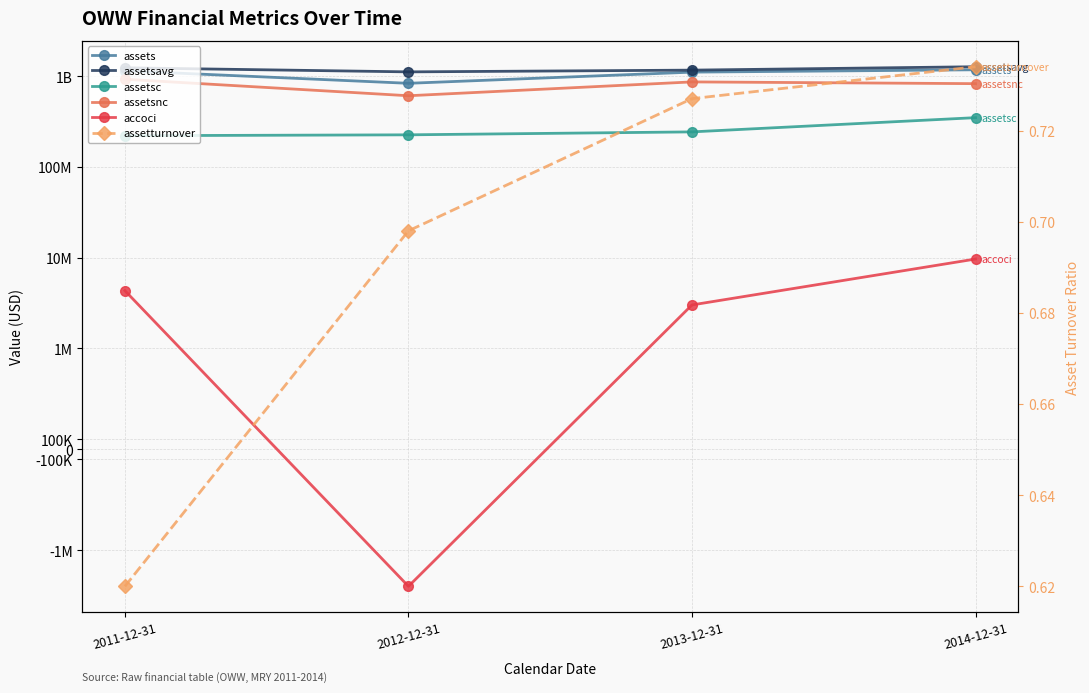

What is the difference between the highest and lowest values at 2014-12-31?

1270067249.3